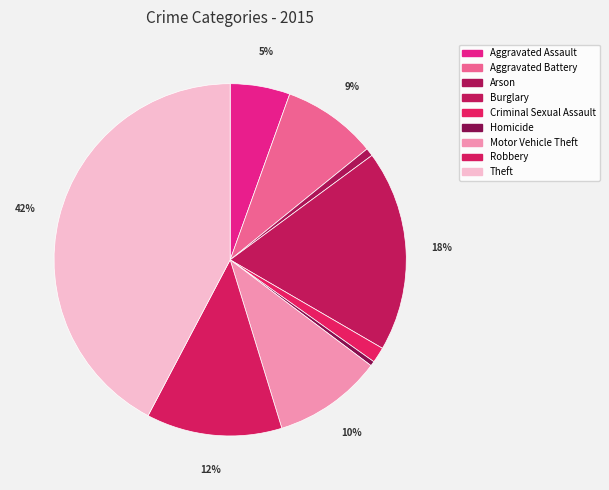

Does Criminal Sexual Assault represent more than half of the total?

No